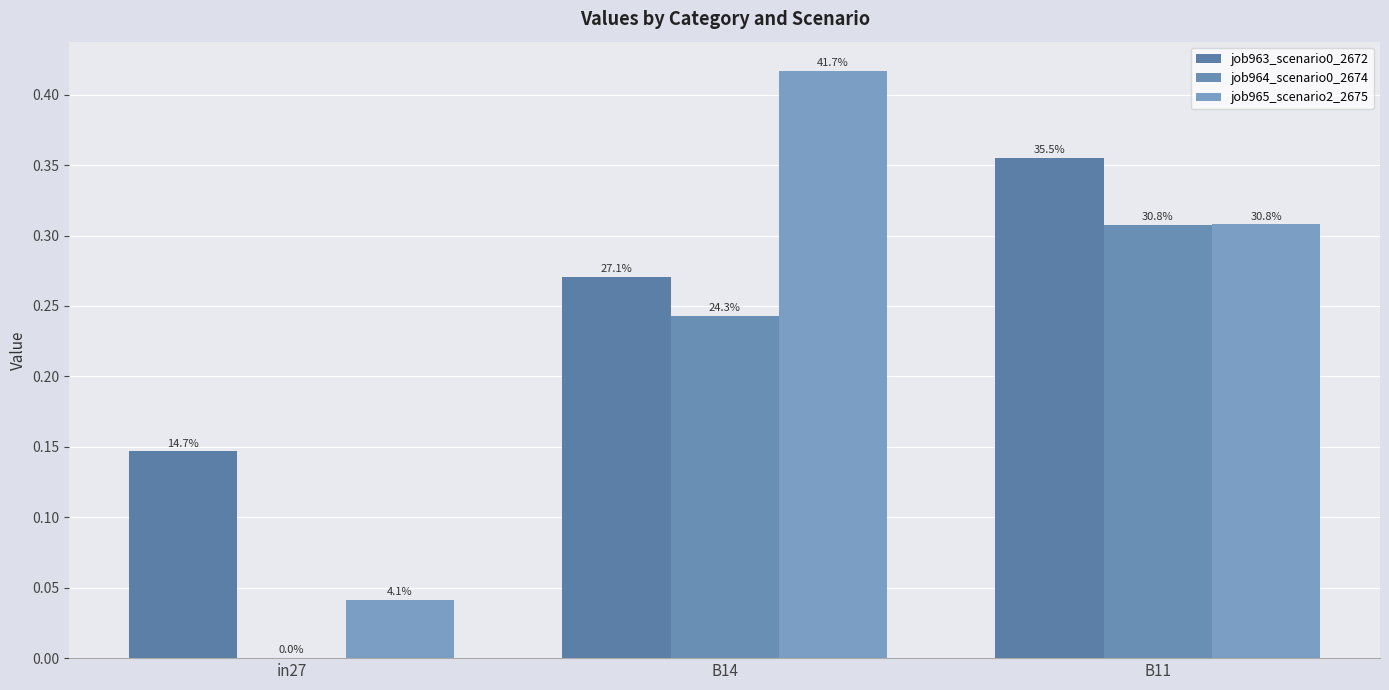

Between B14 and B11, which is larger?

B11